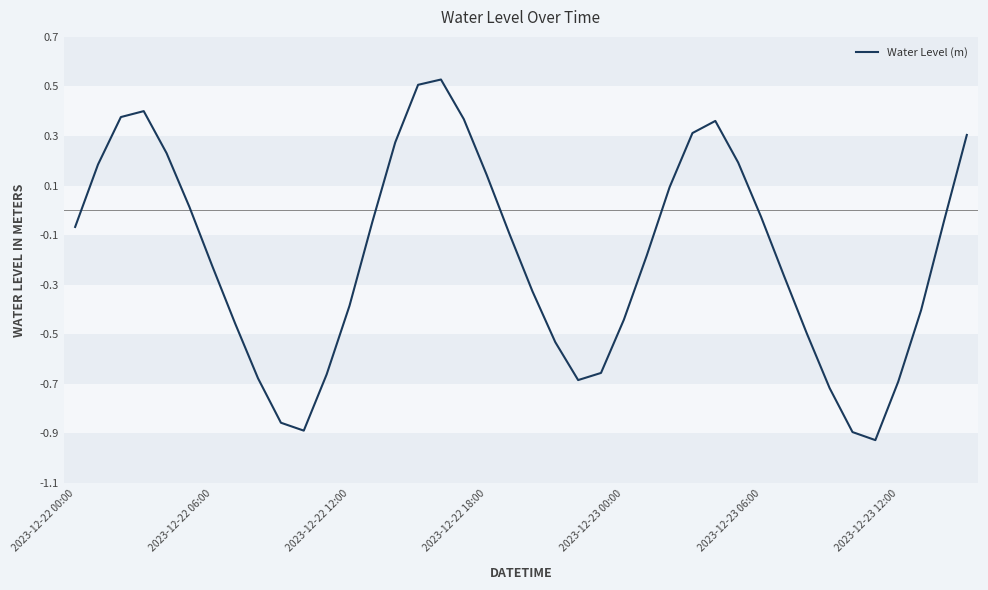

What is the difference between the maximum and minimum values?

1.5